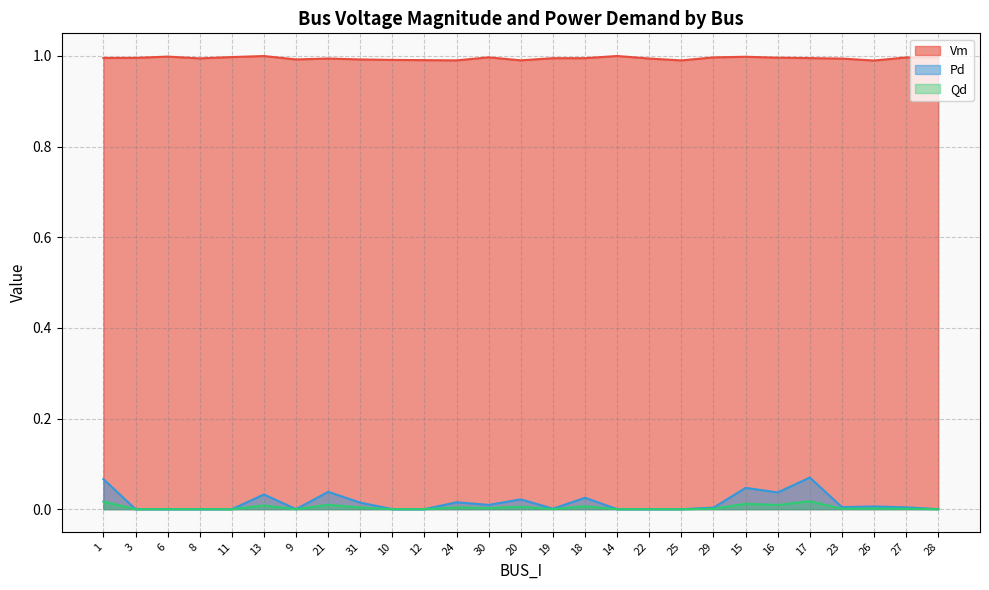

Between 12 and 24, which series saw the biggest shift?

Pd